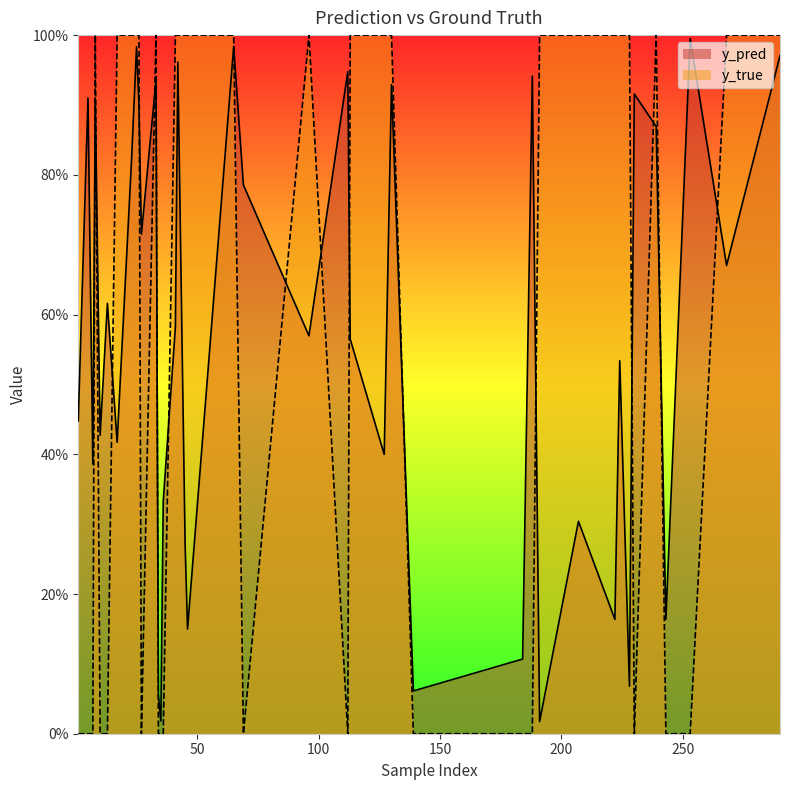

At which category is the sum across all series the highest?

65